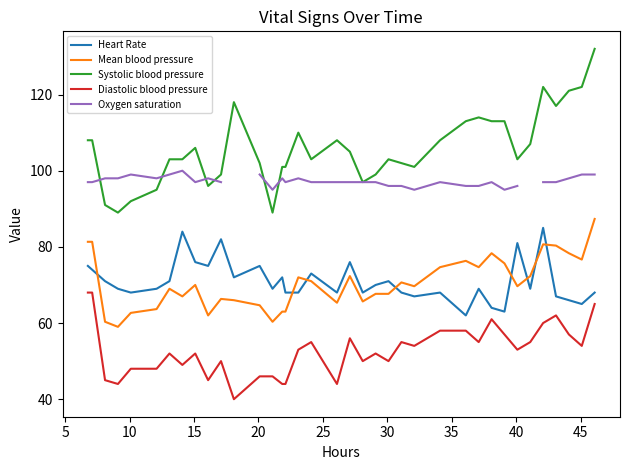

What is the highest value of the Diastolic blood pressure series?

68.0